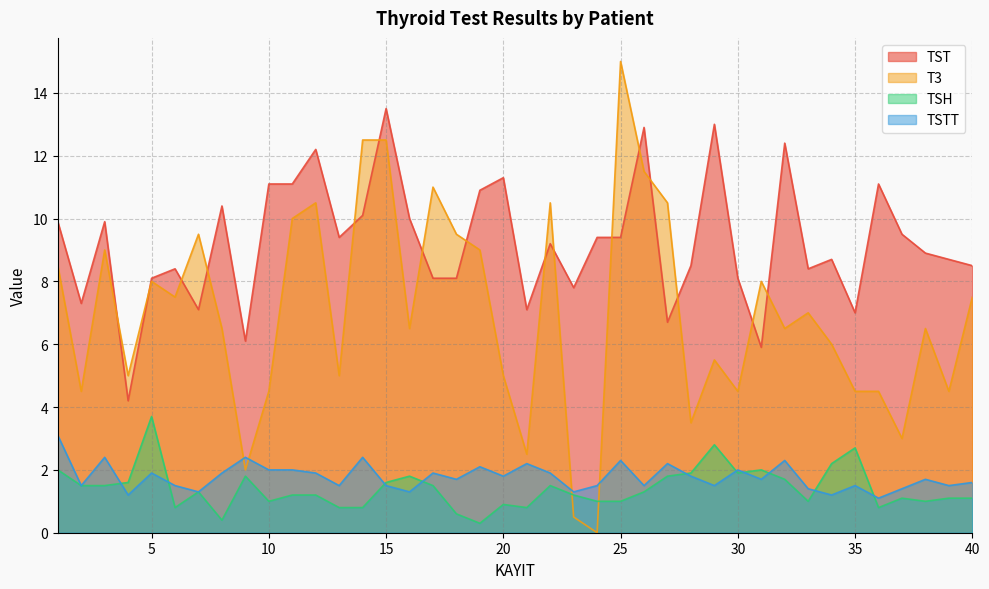

What is the value of the TST point at the 37th from the left?

9.5